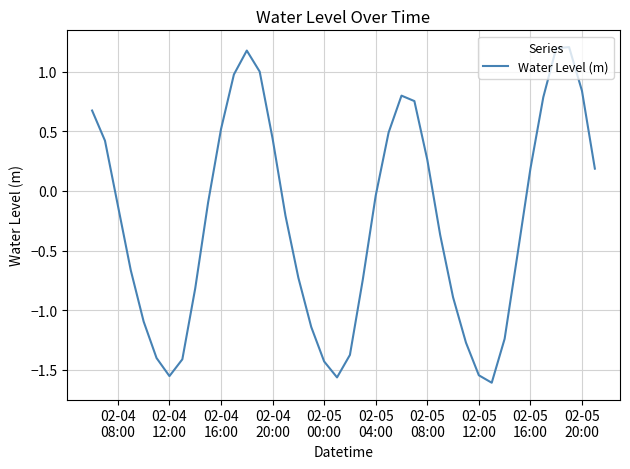

What is the maximum value shown in the chart?

1.2